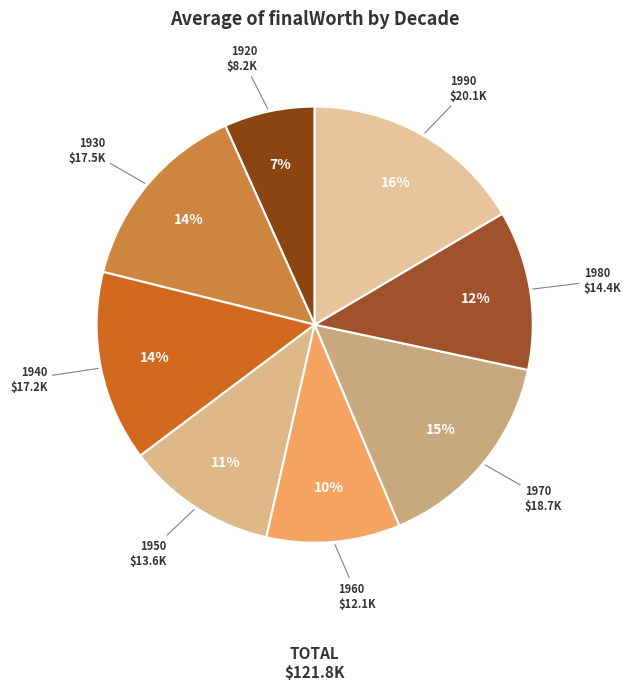

How many slices are in this pie chart?

8